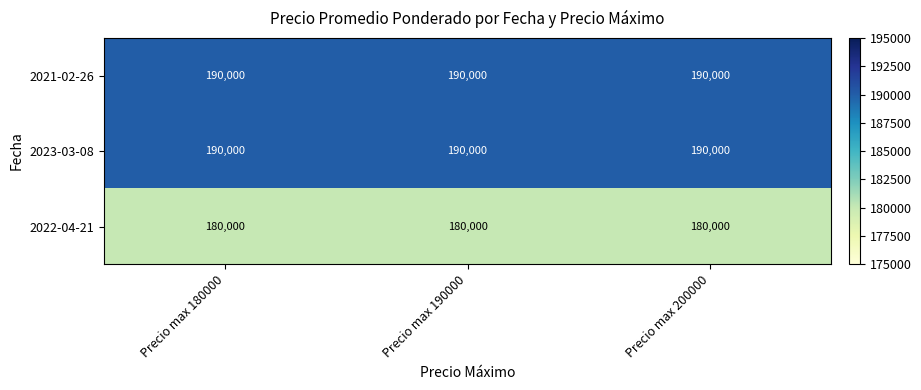

What is the lowest value of the 2023-03-08 series?

190000